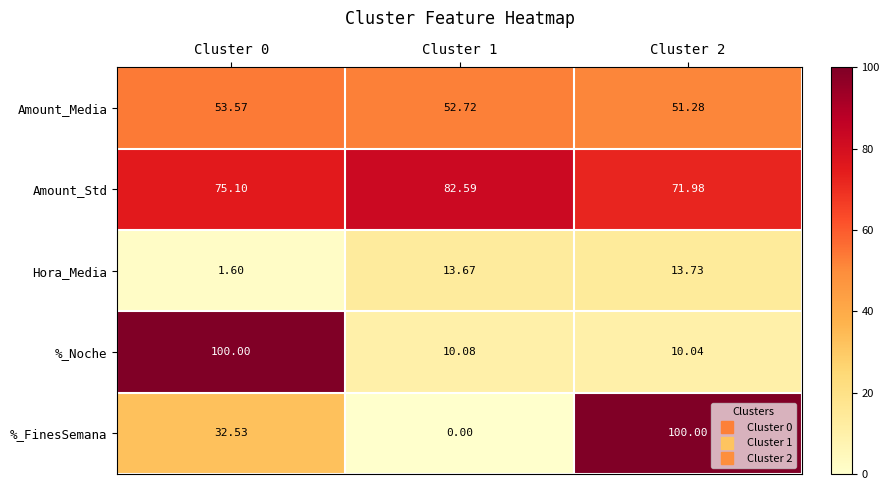

Which series has the widest spread of values?

%_FinesSemana